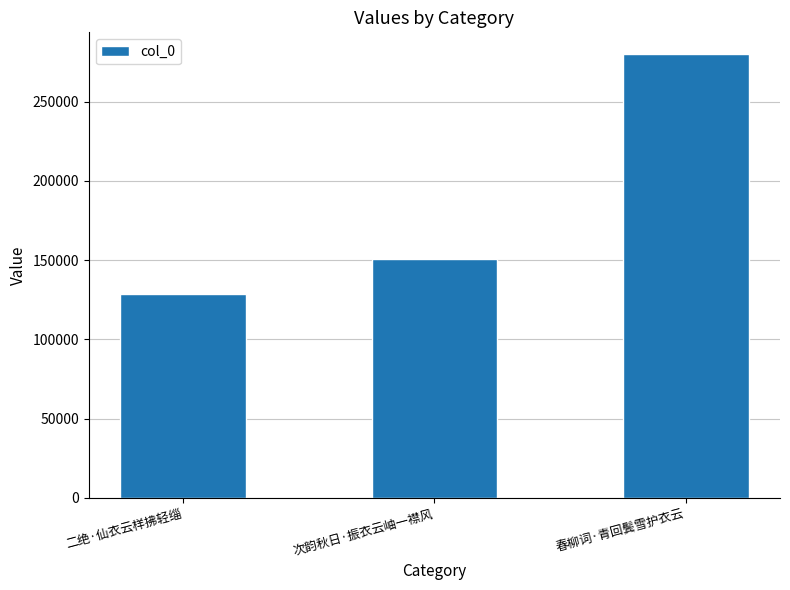

Read the value at 春柳词·青回鬓雪护衣云, to the nearest 50.

279650